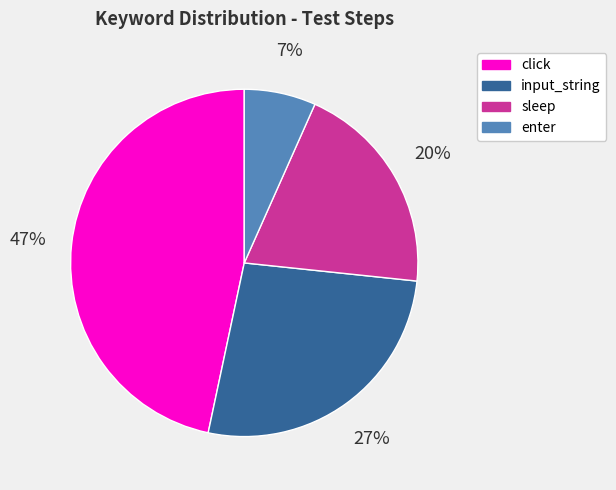

True or false: sleep accounts for 8% of the total.

False